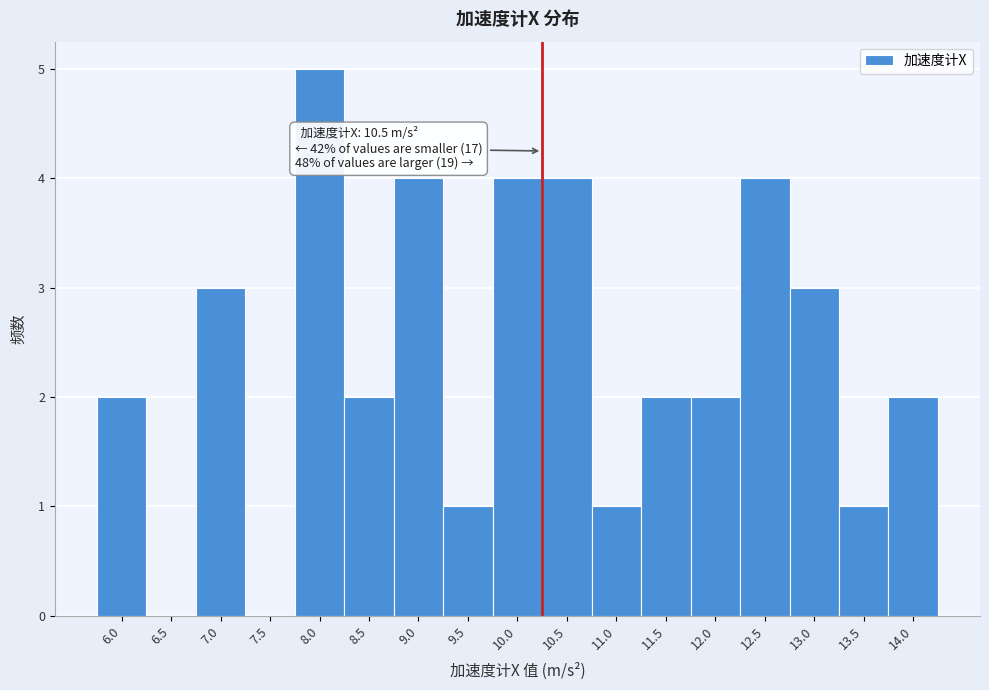

Reading right to left, list all the values displayed in this chart.

14.0=2	13.5=1	13.0=3	12.5=4	12.0=2	11.5=2	11.0=1	10.5=4	10.0=4	9.5=1	9.0=4	8.5=2	8.0=5	7.5=0	7.0=3	6.5=0	6.0=2